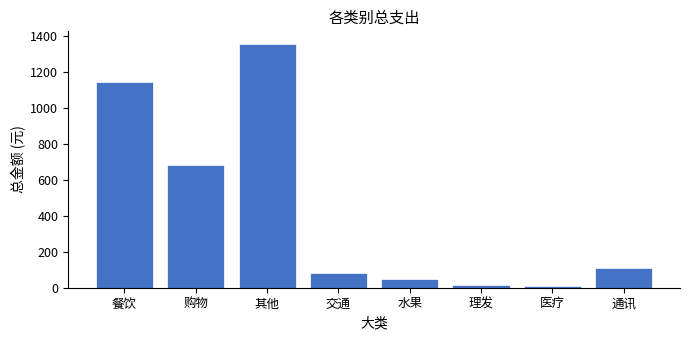

What is the sum of all values?

3445.8